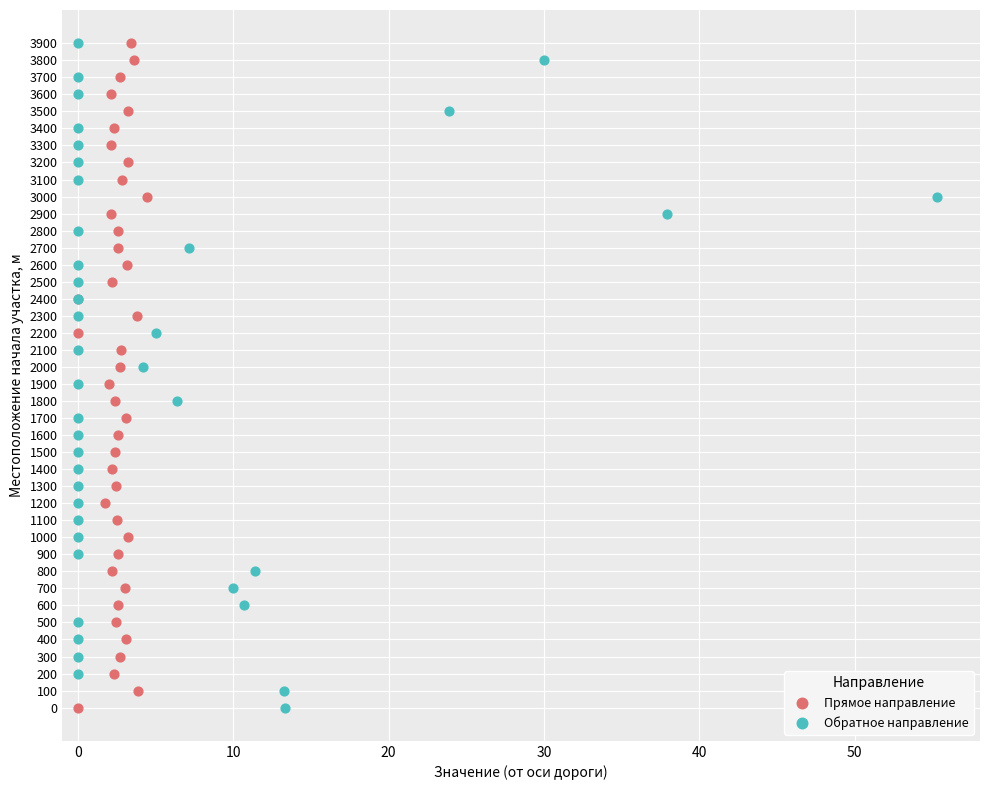

What are all the series names shown in the legend?

Прямое направление, Обратное направление